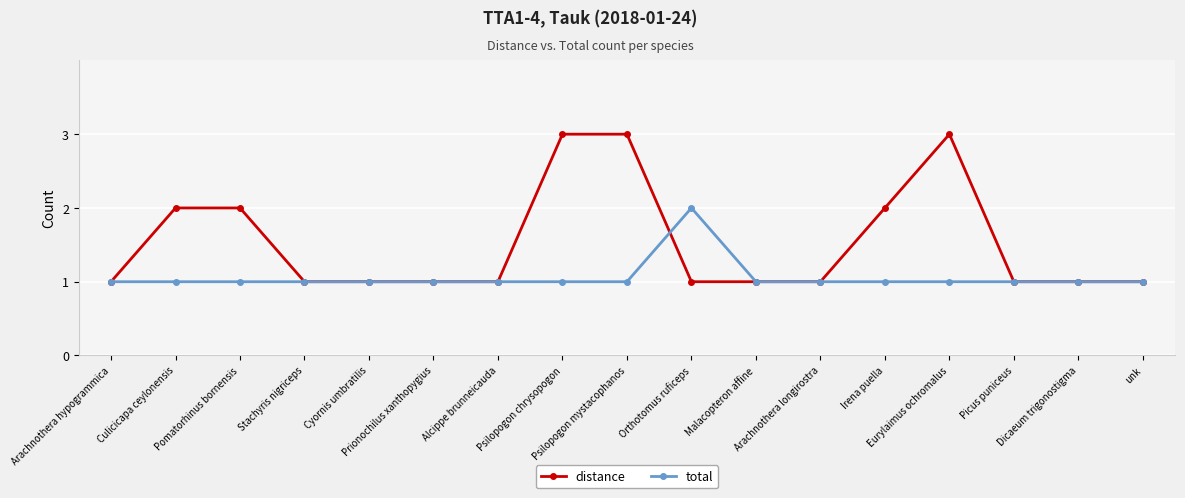

Which series has the widest spread of values?

distance